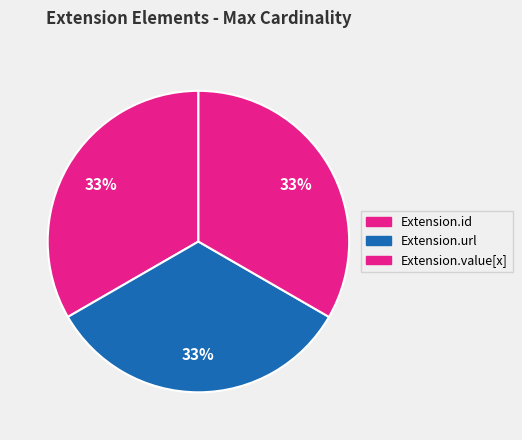

Count the number of slices in the pie.

3